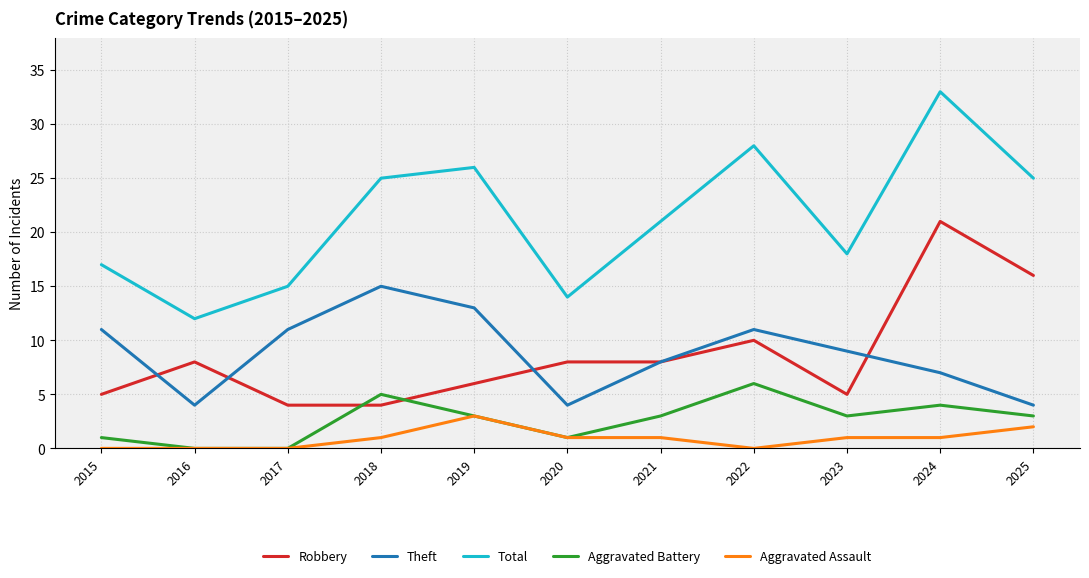

What is the difference between the Aggravated Assault values at 2019 and 2021?

2